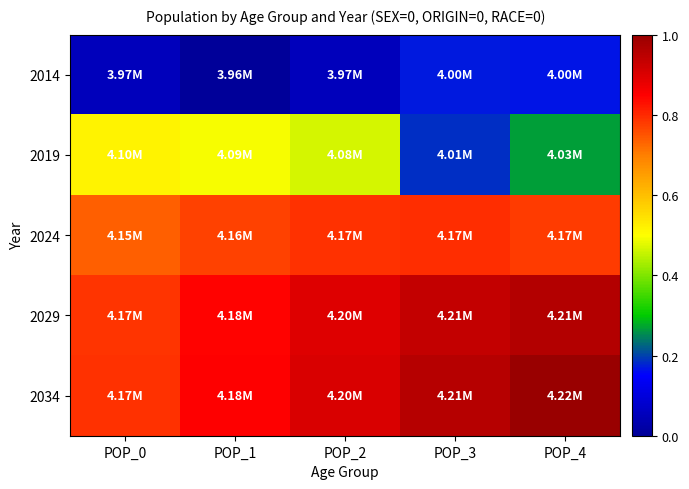

At which category does the chart reach its peak across all series?

POP_4